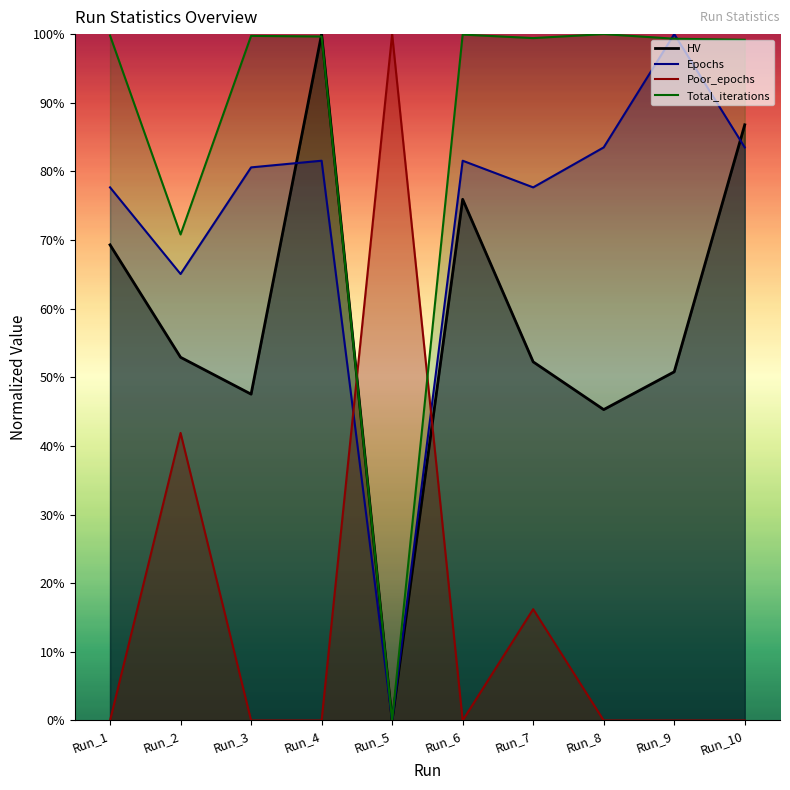

The Total_iterations series shows 1.6 at Run_6. True or false?

False